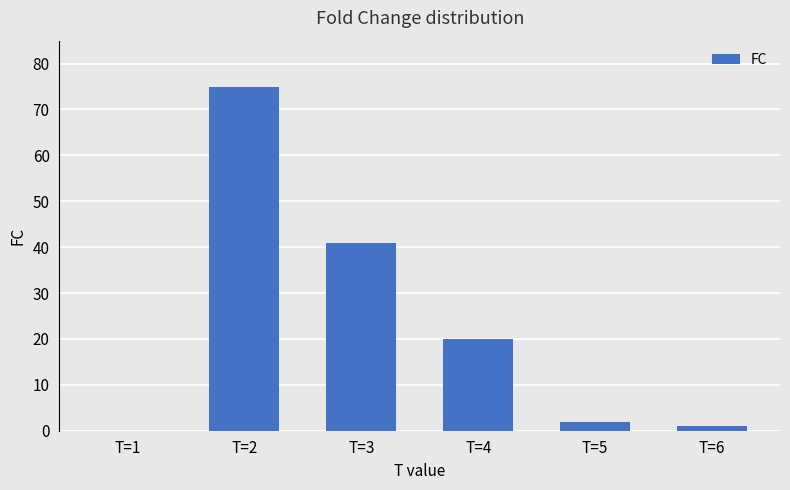

How many distinct data groups are displayed?

1